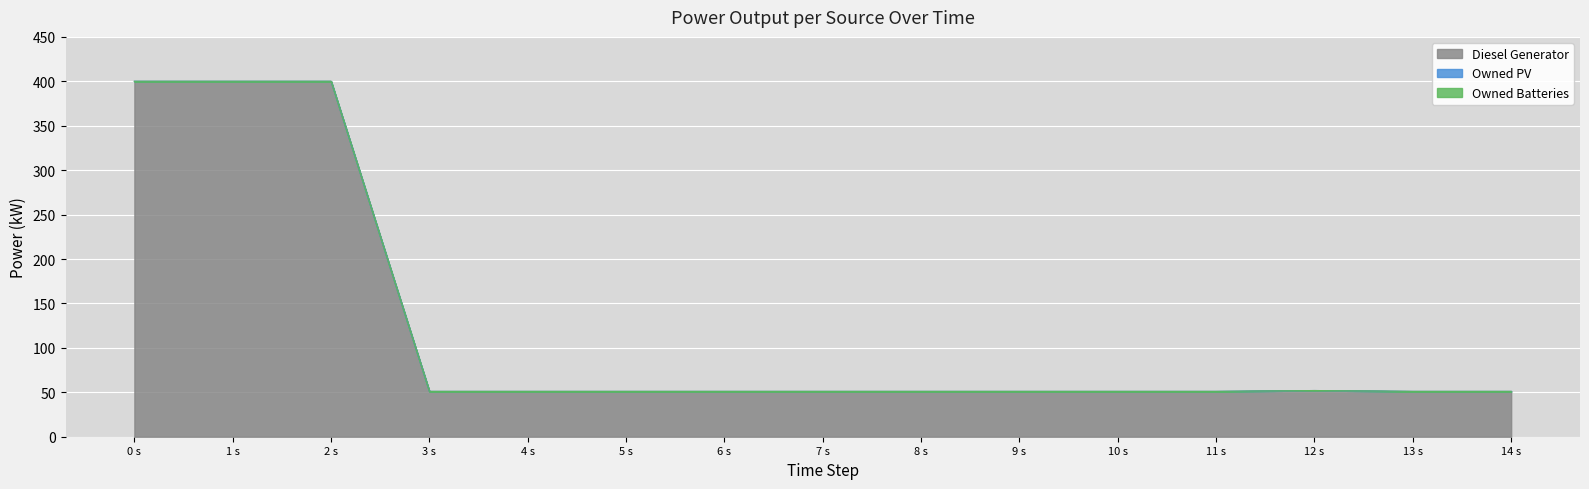

The value of Owned Batteries at 13 is 0. True or false?

True